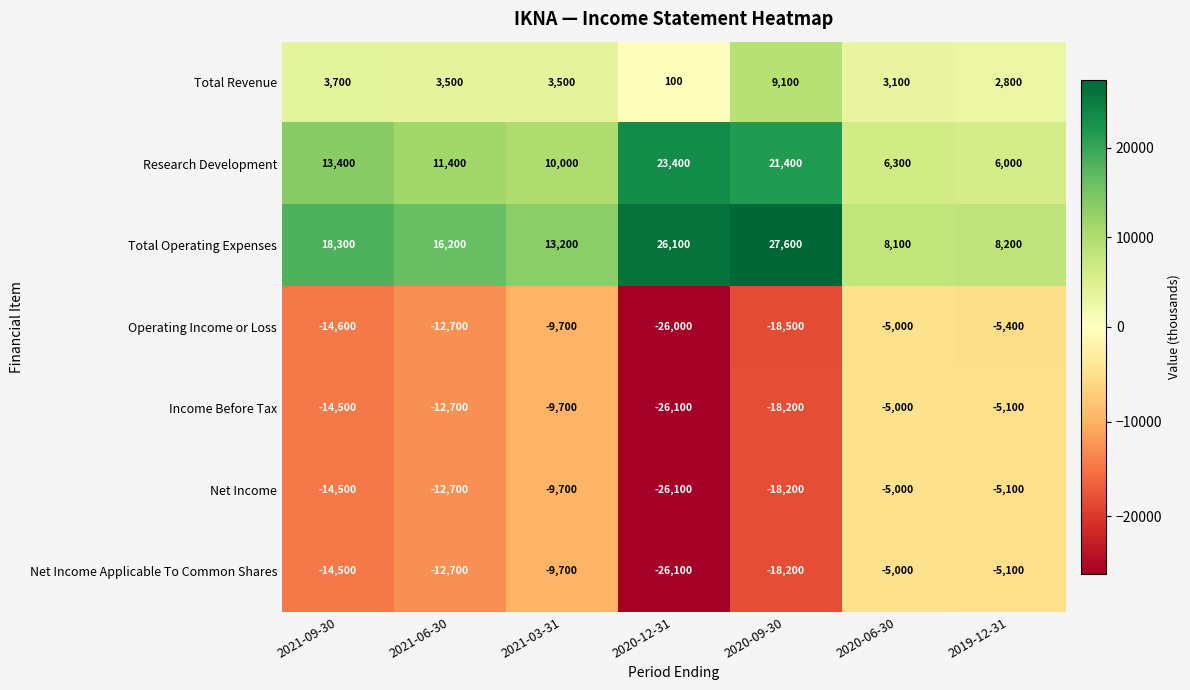

What is the difference between the Research Development values at 2021-03-31 and 2020-06-30?

3700